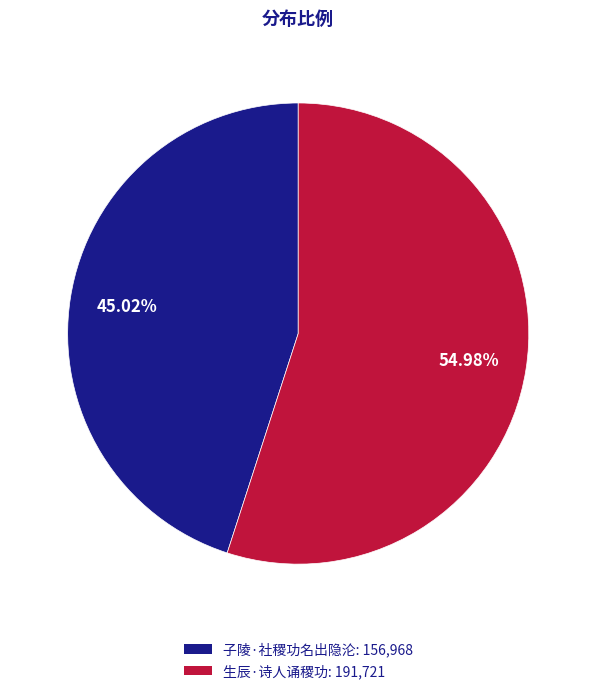

How many slices are in this pie chart?

2